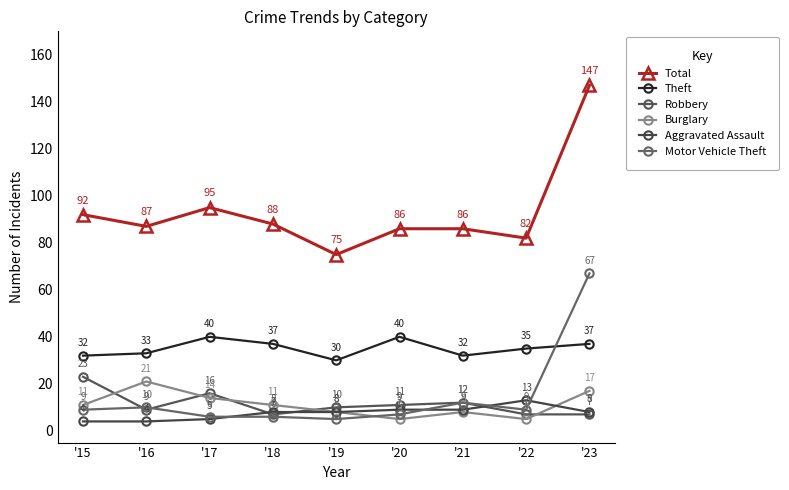

The Robbery series shows 7 at '23. True or false?

True